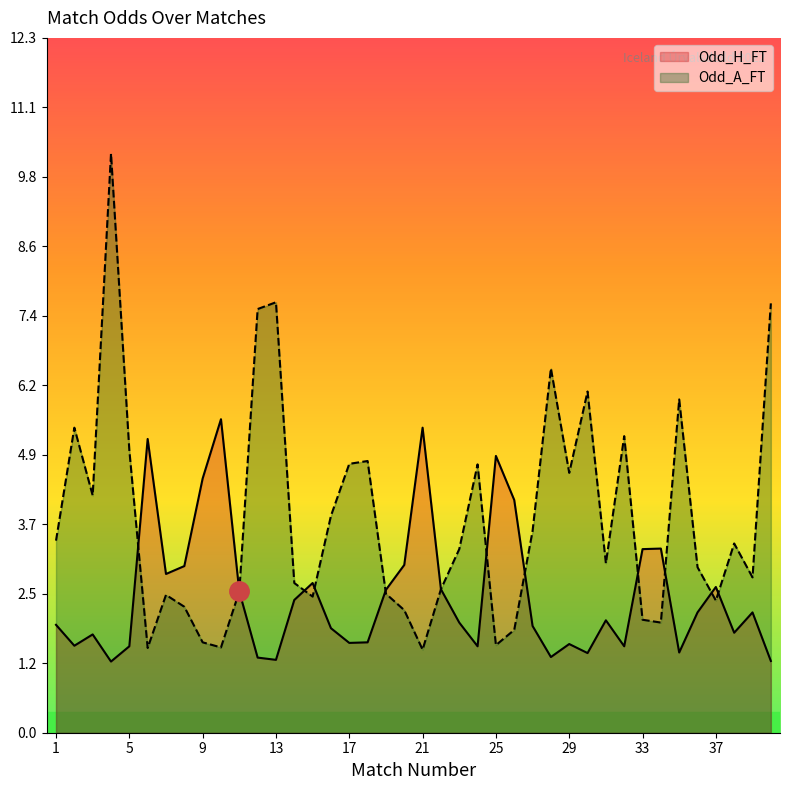

What is the value of the Odd_A_FT point at the 18th from the left?

4.8